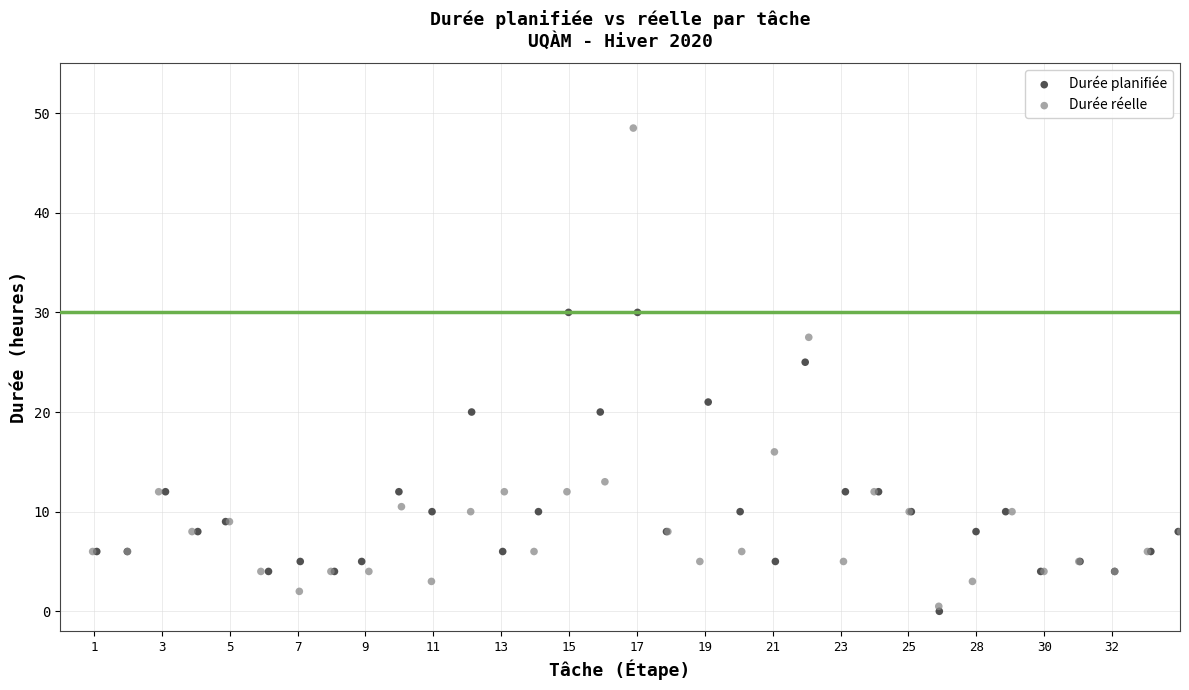

Which series reaches the maximum Y coordinate?

Durée réelle